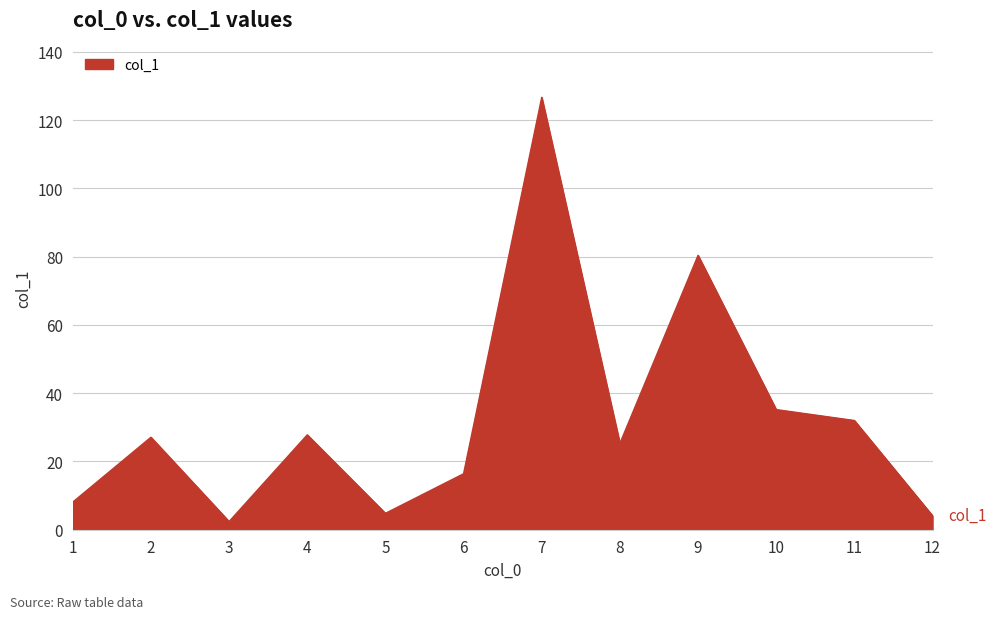

Count the number of categories in the chart.

12